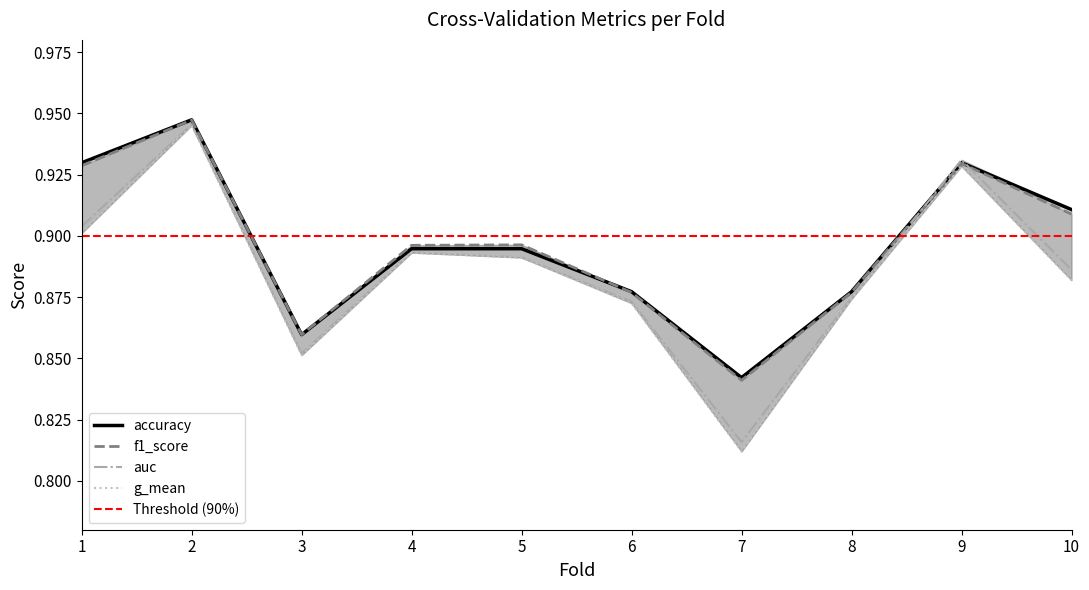

Which series has the largest range (max minus min)?

g_mean